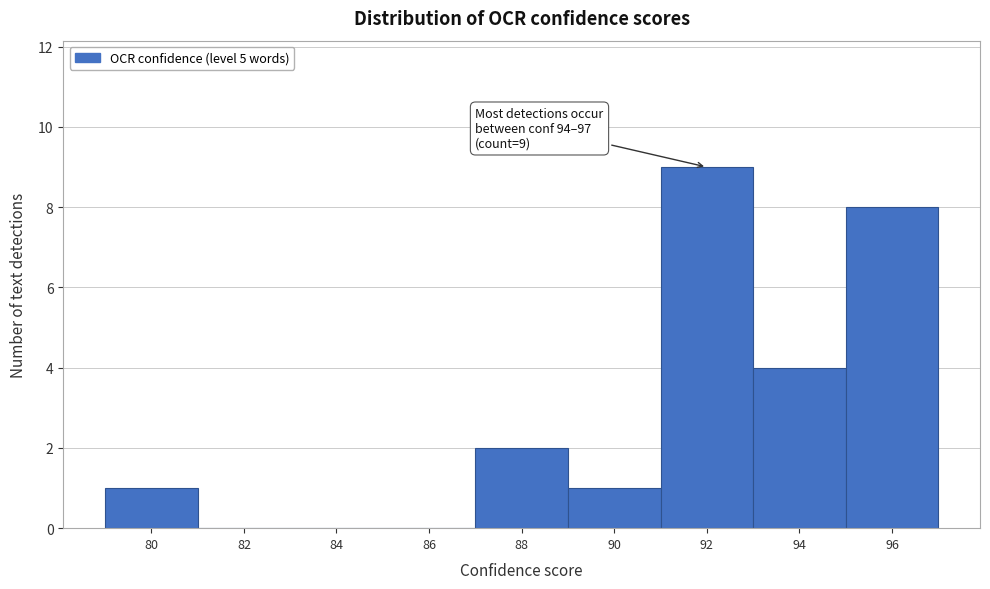

Reading left to right, transcribe all the data shown in this chart.

80=1	82=0	84=0	86=0	88=2	90=1	92=9	94=4	96=8